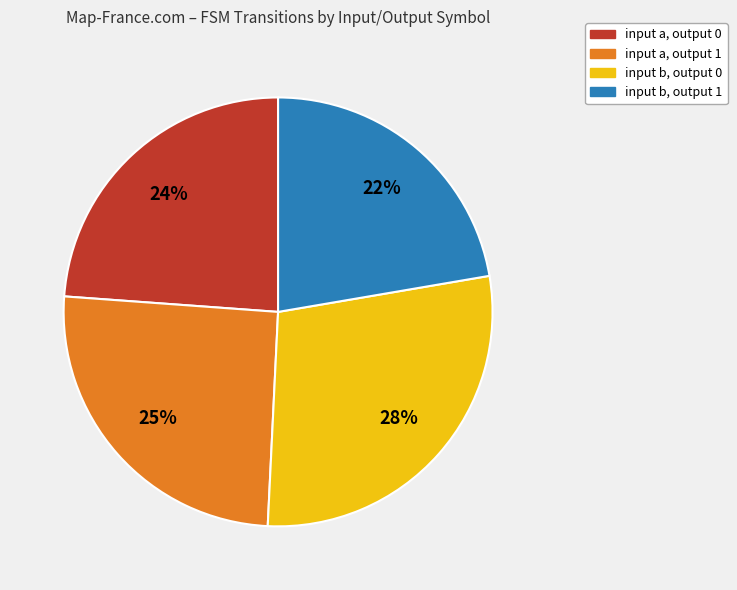

Between input a, output 0 and input b, output 1, which is larger?

input a, output 0